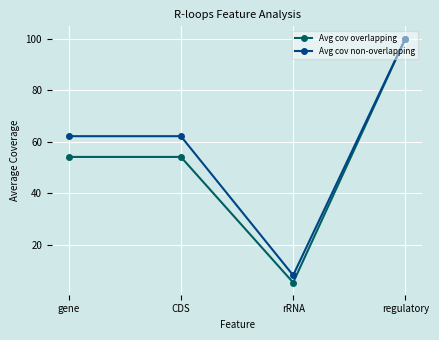

In Avg cov overlapping, how many points are lower than both neighbors (excluding endpoints)?

1